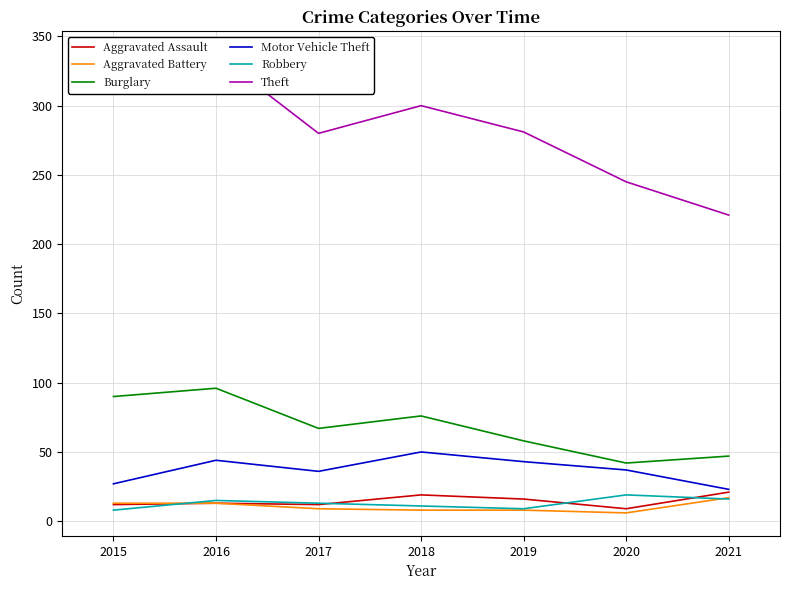

Between 2021 and 2016, which is larger?

2021